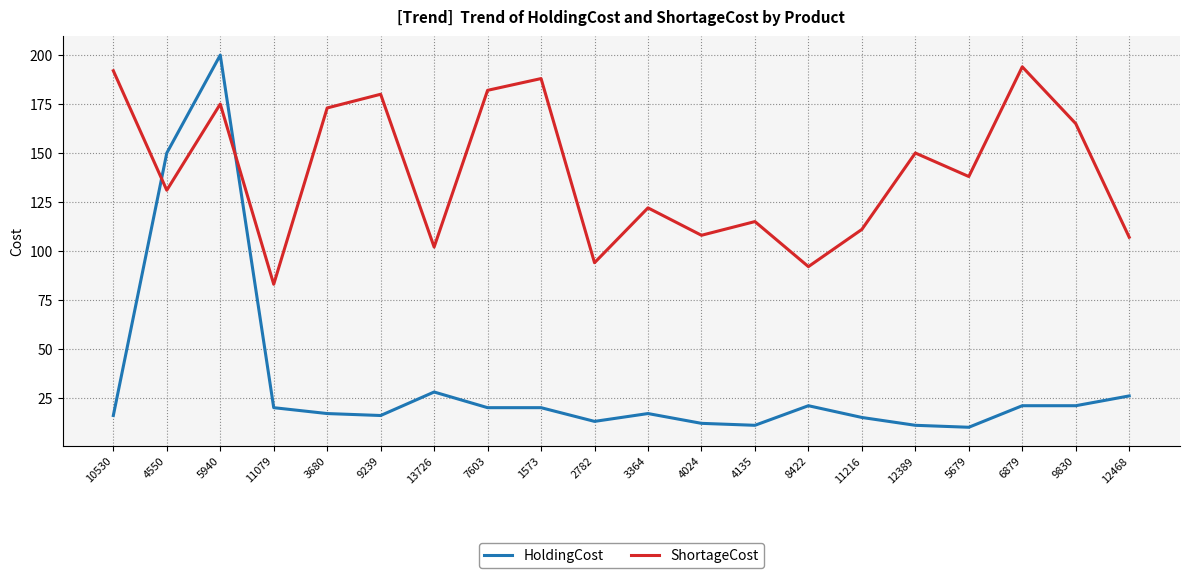

Between 1573 and 12389, which series saw the biggest shift?

ShortageCost